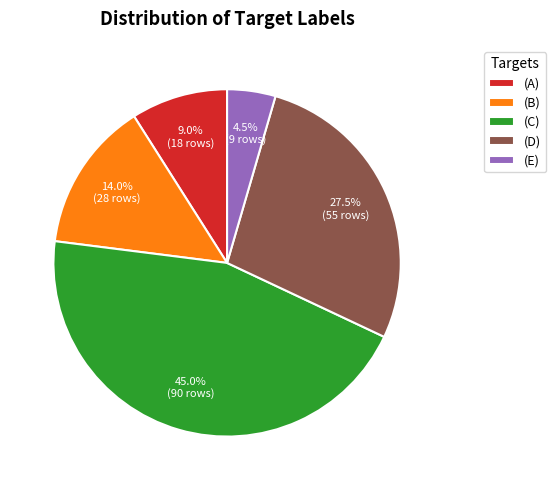

Rank the categories by value from highest to lowest.

(C), (D), (B), (A), (E)